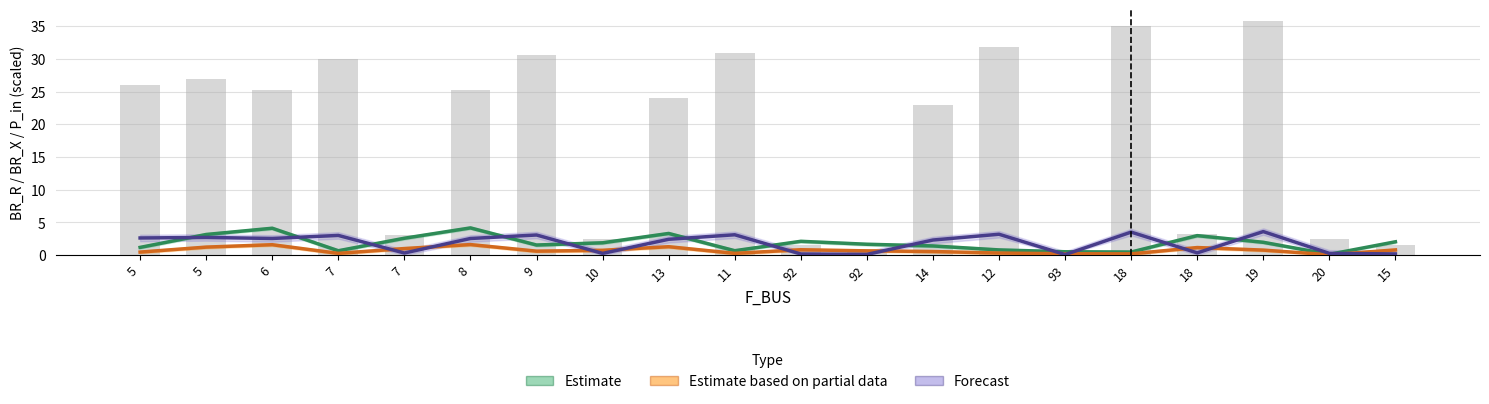

Is the value of Estimate based on partial data at 12 greater than the value of Forecast at 7?

No